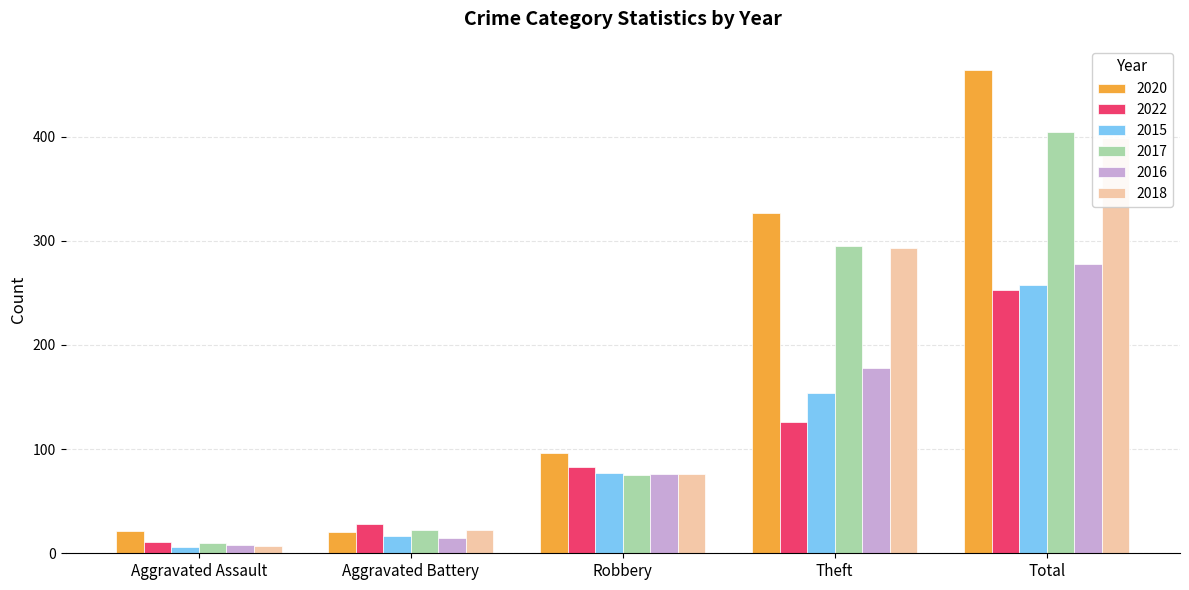

List the series in order of their peak value, lowest first.

2022, 2015, 2016, 2018, 2017, 2020